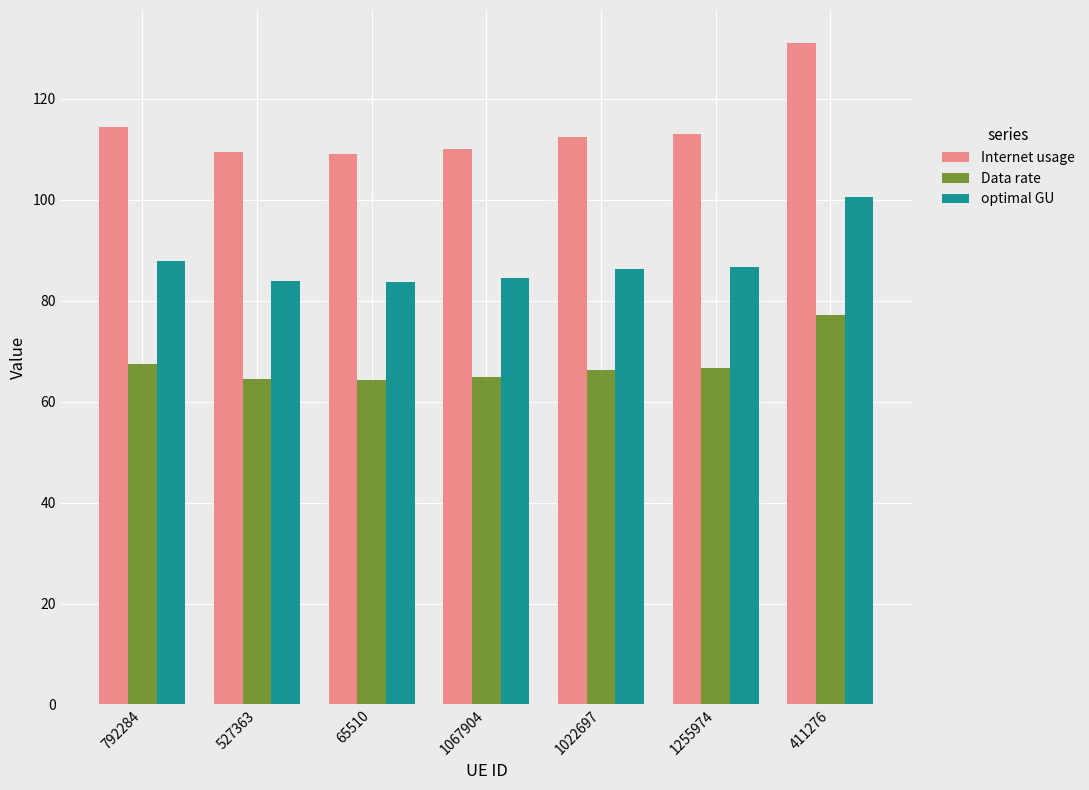

What is the label of the 1st bar from the left?

792284